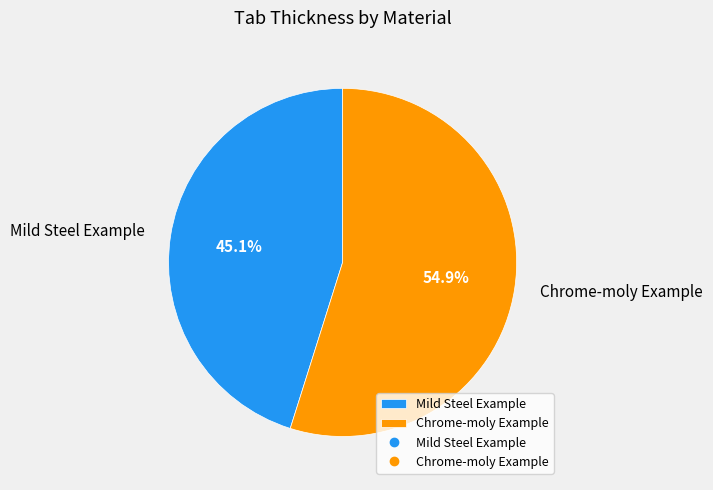

Count the number of slices in the pie.

2